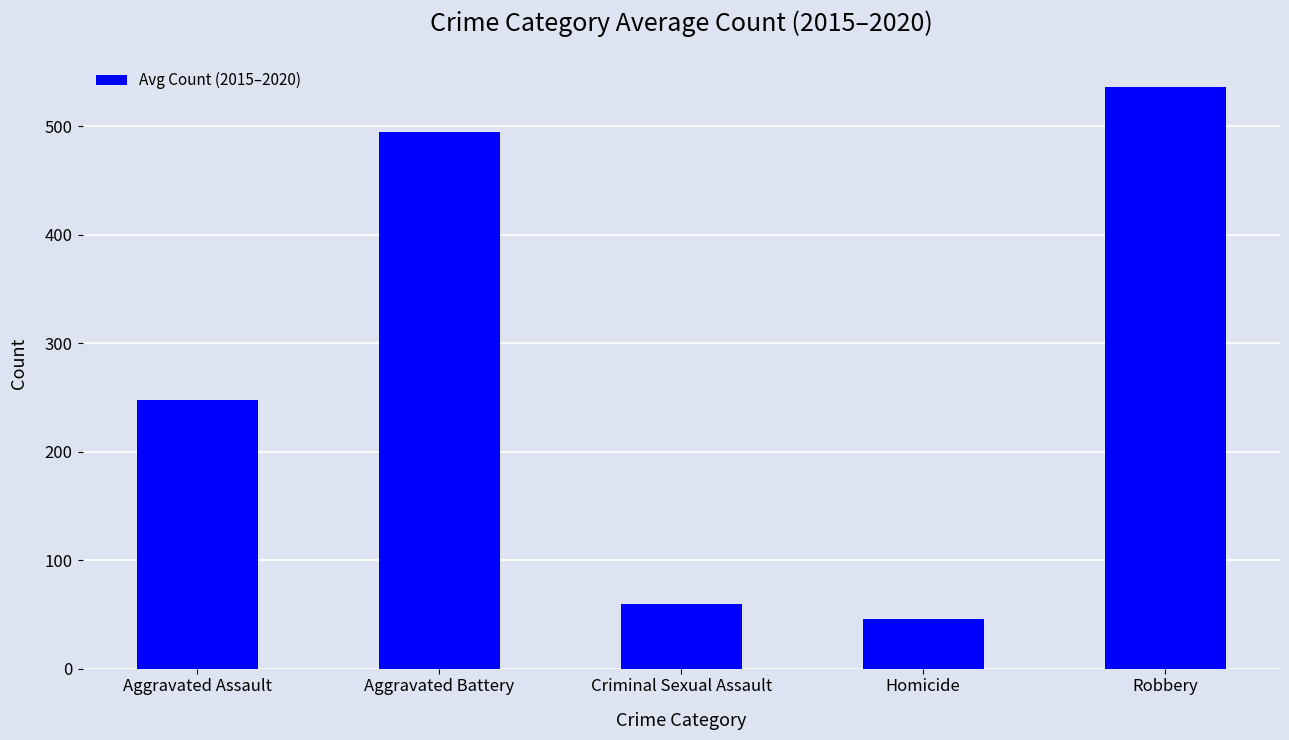

How many distinct data groups are displayed?

1